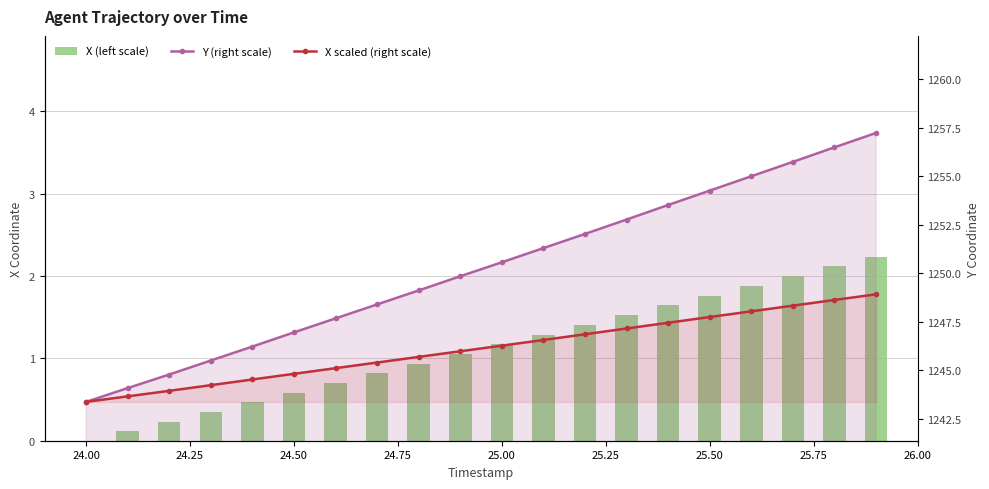

What is the sum of the X scaled (right scale) values at 23.75 and 24.00?

2487.0